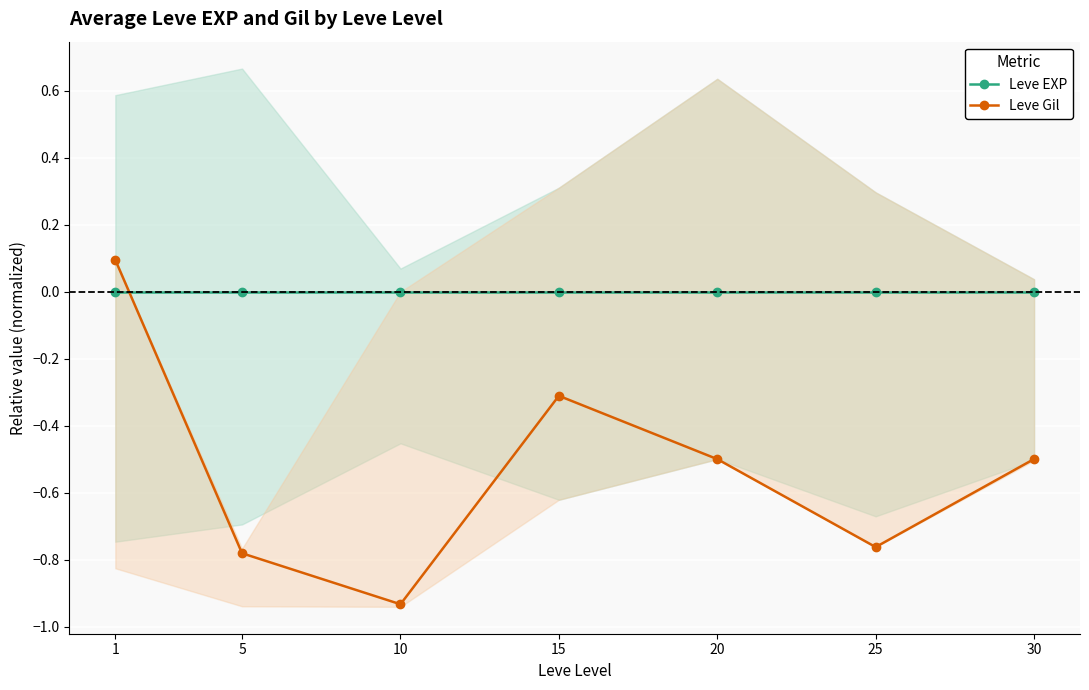

Which series ends up on top after the final intersection of Leve Gil and Leve EXP?

Leve EXP